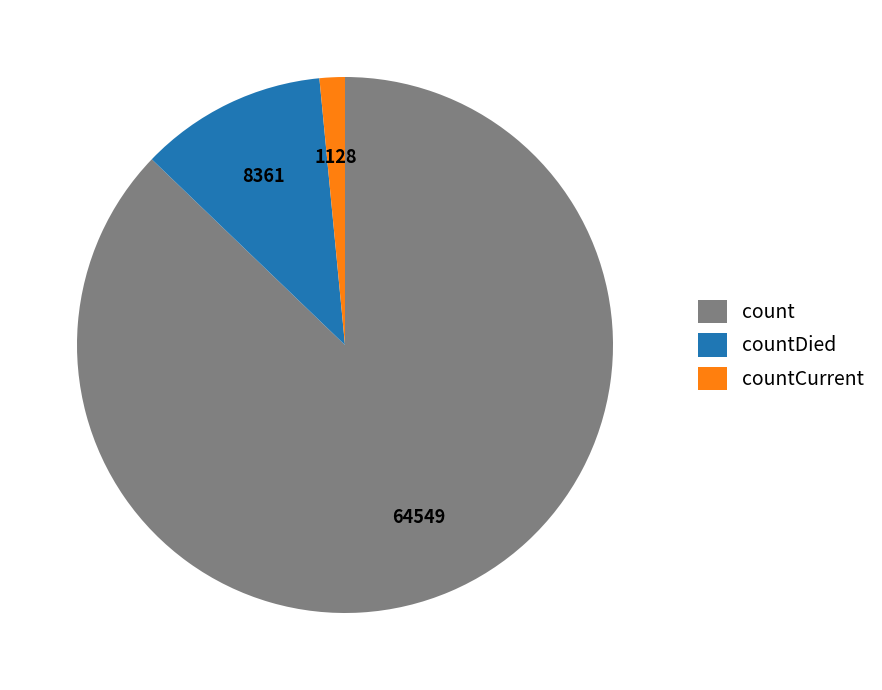

What is the majority slice?

count